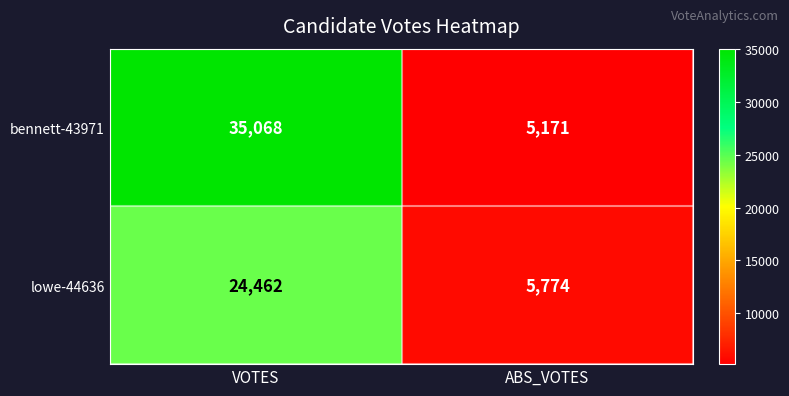

Rank the series at ABS_VOTES from lowest to highest value.

bennett-43971, lowe-44636